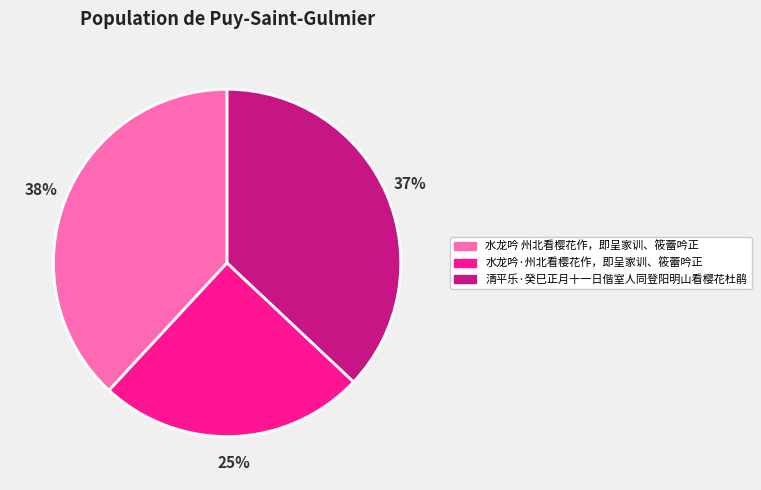

Is there a majority slice in this chart?

No